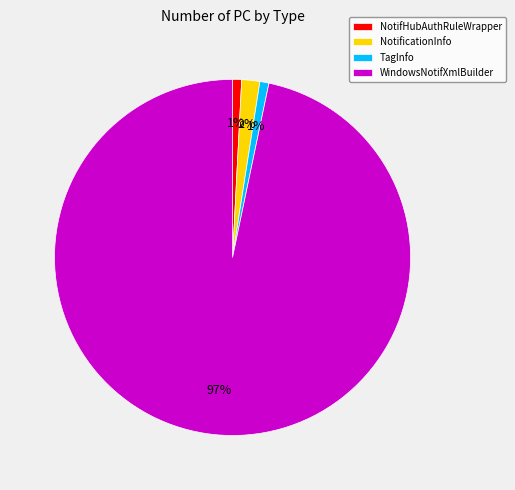

To the nearest percent, what is the average slice percentage?

25%